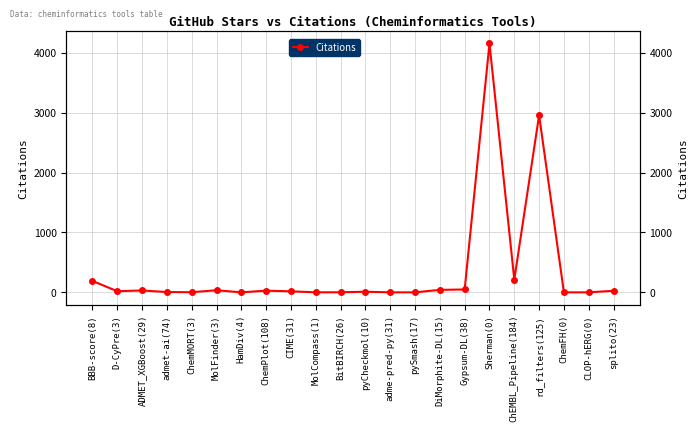

Rank the categories by value from lowest to highest.

HamDiv(4), MolCompass(1), adme-pred-py(31), pySmash(17), ChemFH(0), CLOP-hERG(0), BitBIRCH(26), ChemMORT(3), admet-ai(74), pyCheckmol(10), CIME(31), D-CyPre(3), splito(23), ChemPlot(108), ADMET_XGBoost(29), MolFinder(3), DiMorphite-DL(15), Gypsum-DL(38), BBB-score(8), ChEMBL_Pipeline(184), rd_filters(125), Sherman(0)